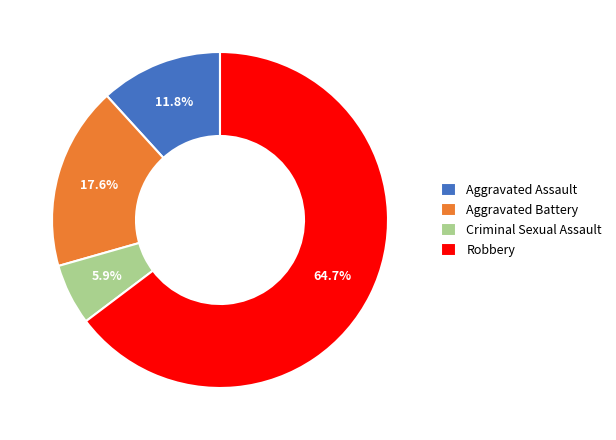

What is the total percentage of Robbery and Aggravated Assault?

76.5%